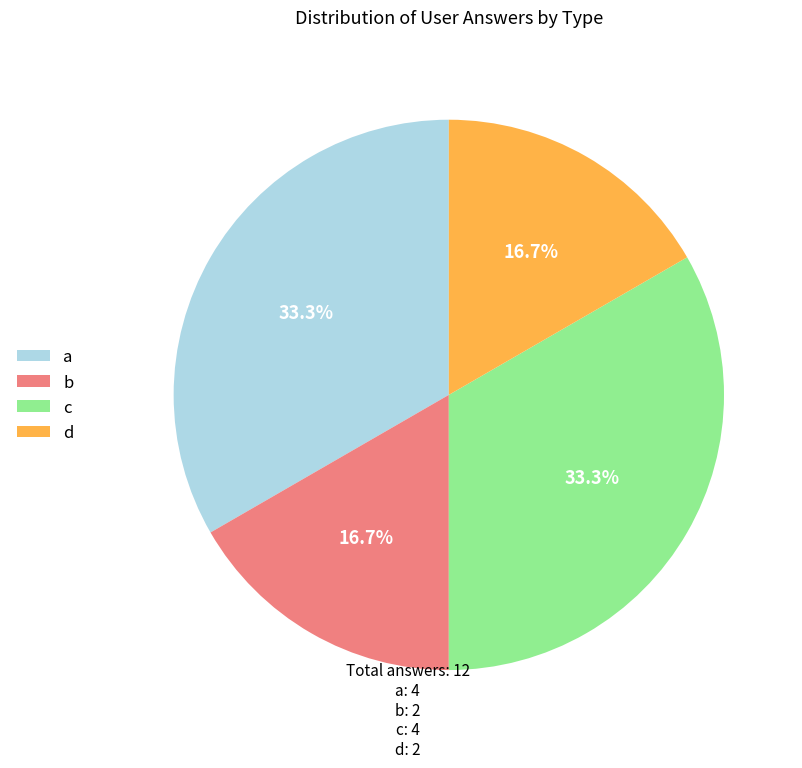

Is there any slice that represents more than half of the pie?

No